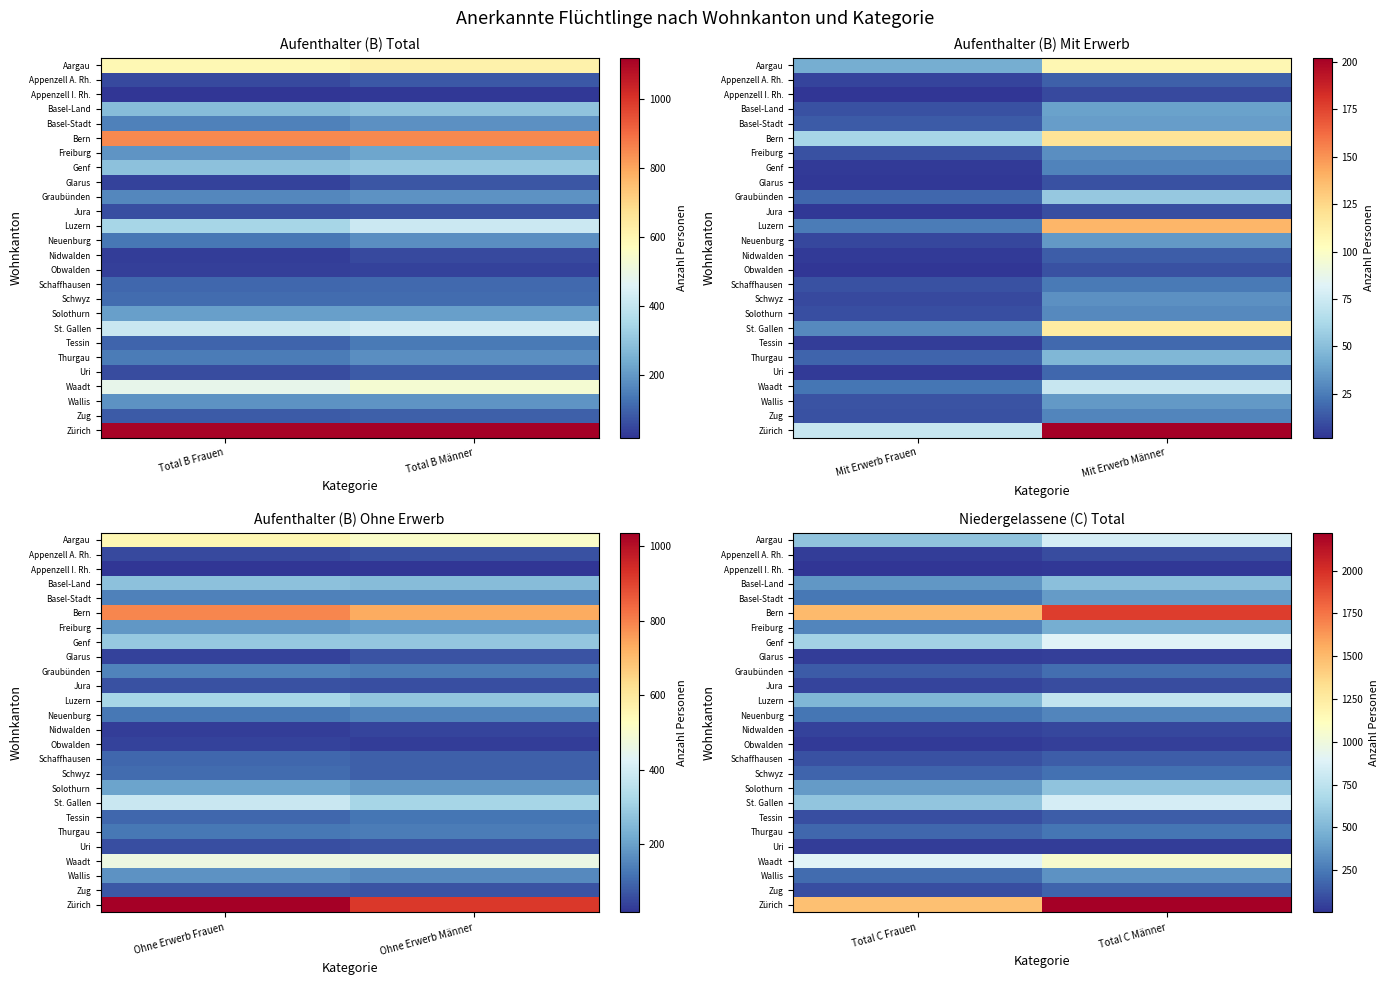

What is the lowest value of the Zug series?

92